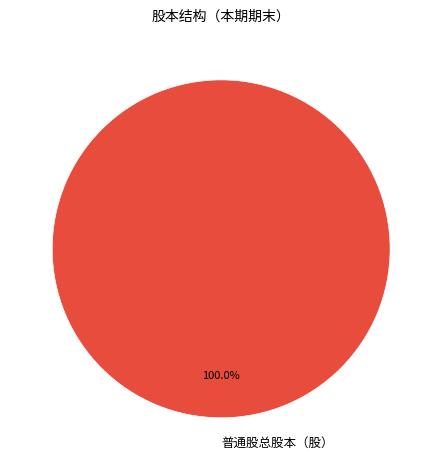

Does 普通股总股本（股） account for over 50% of the chart?

Yes